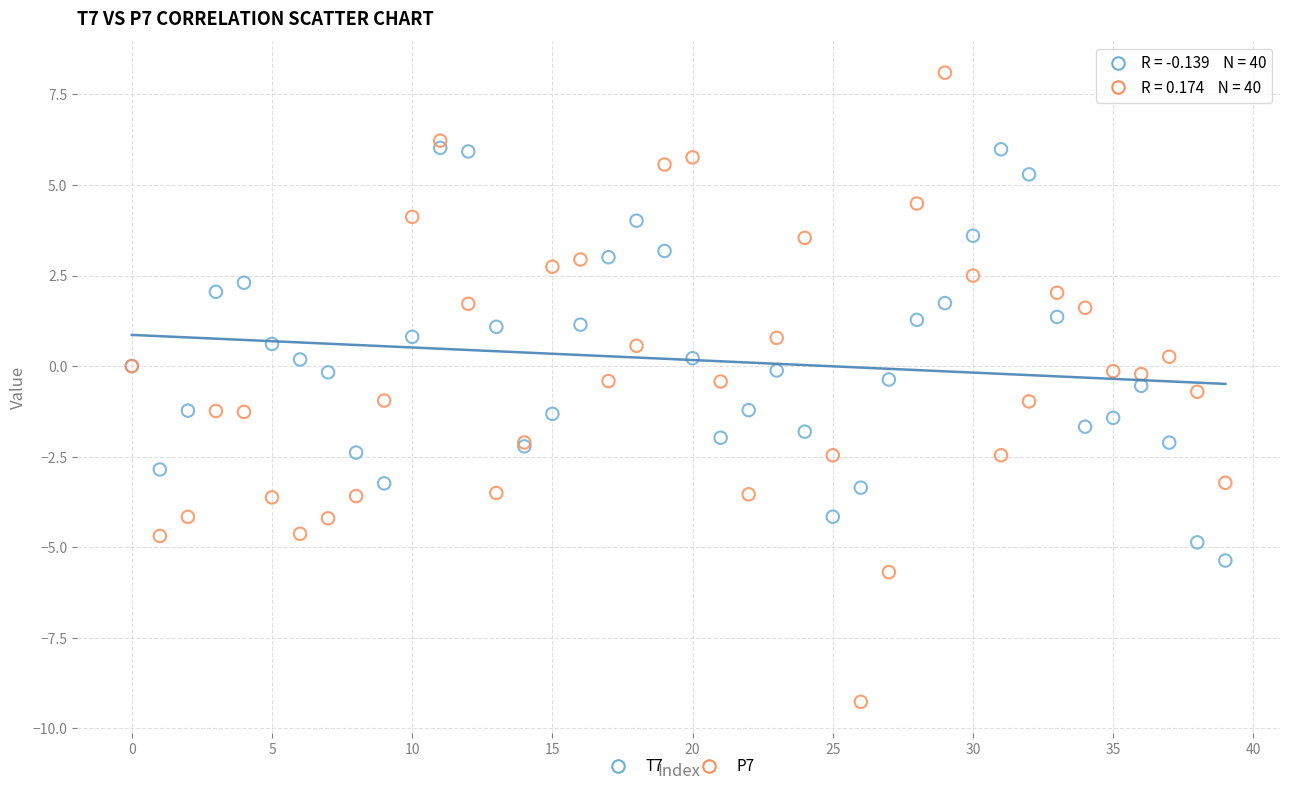

Which series contains the highest Y value?

P7